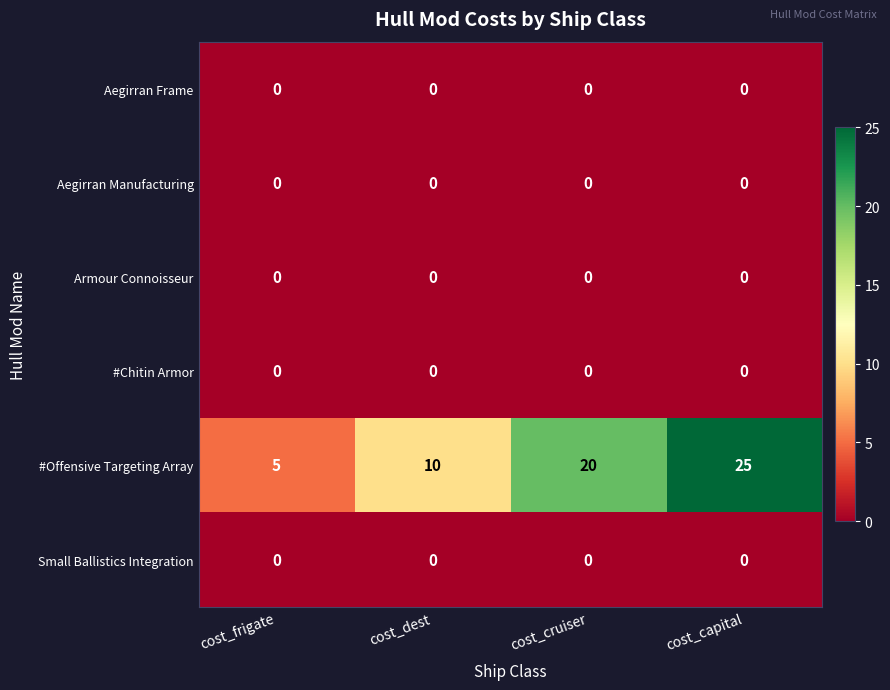

What is the difference between the second highest and second lowest values in the #Offensive Targeting Array series?

10